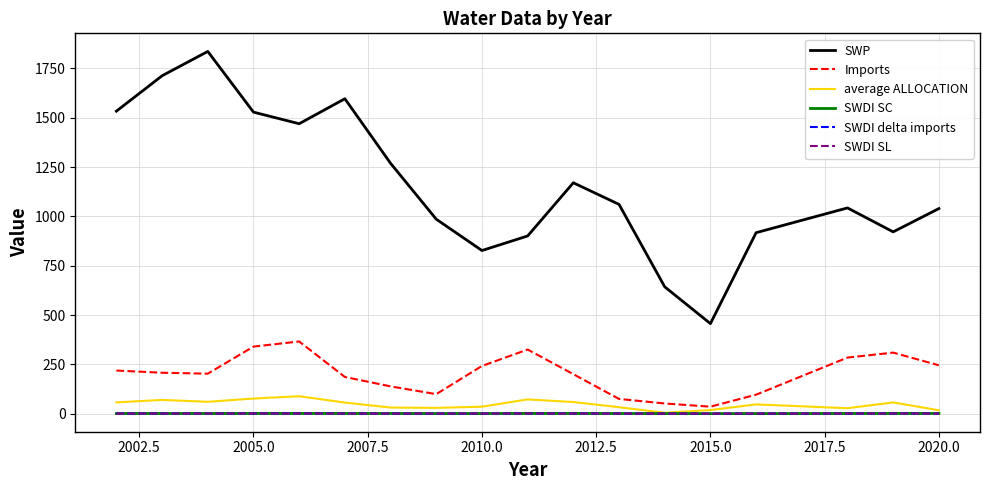

True or false: SWDI SL and SWP cross at least once.

False